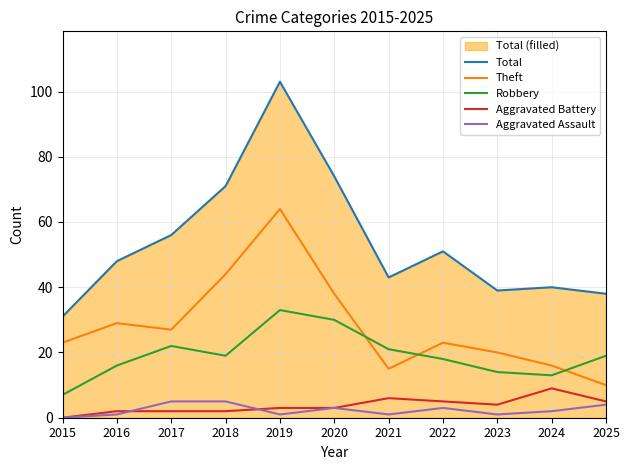

What is the difference between the highest and lowest values at 2016?

47